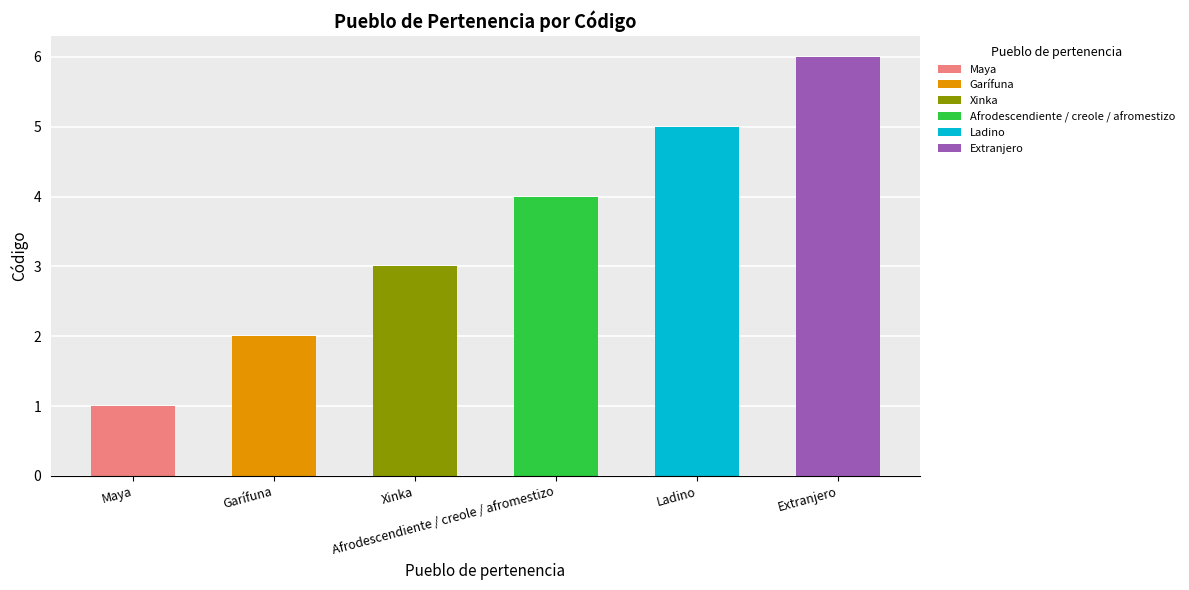

What is the maximum value shown in the chart?

6